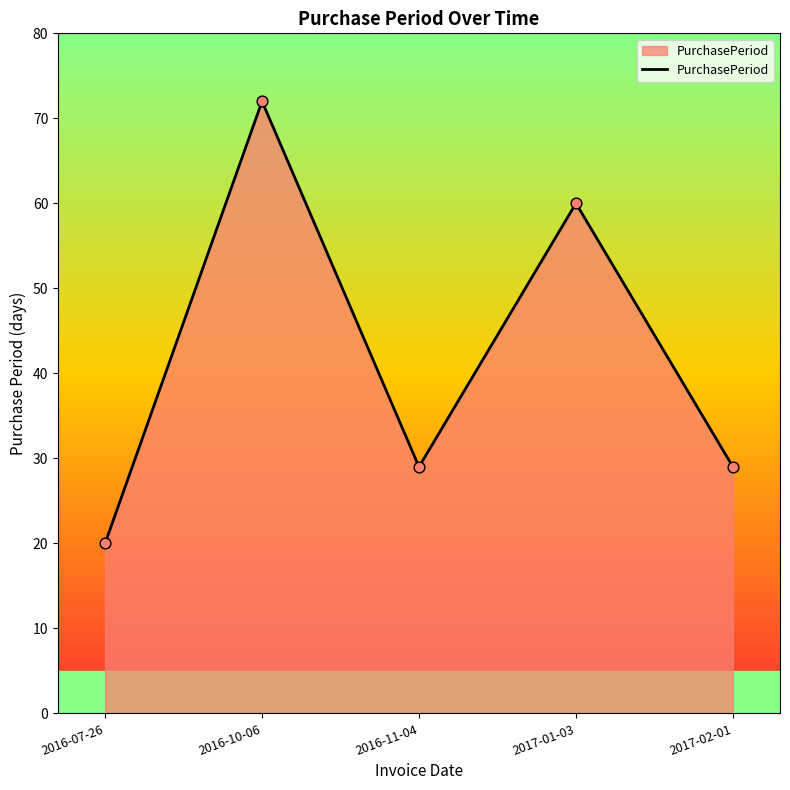

What is the change in value from 2016-07-26 to 2017-02-01?

+9